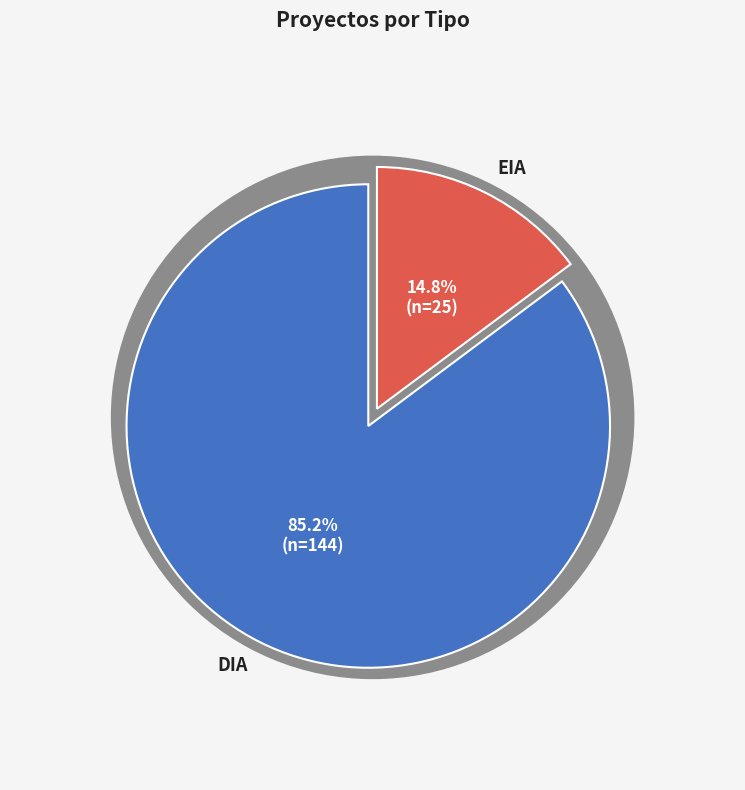

Is it true that DIA is 85% of the pie?

True